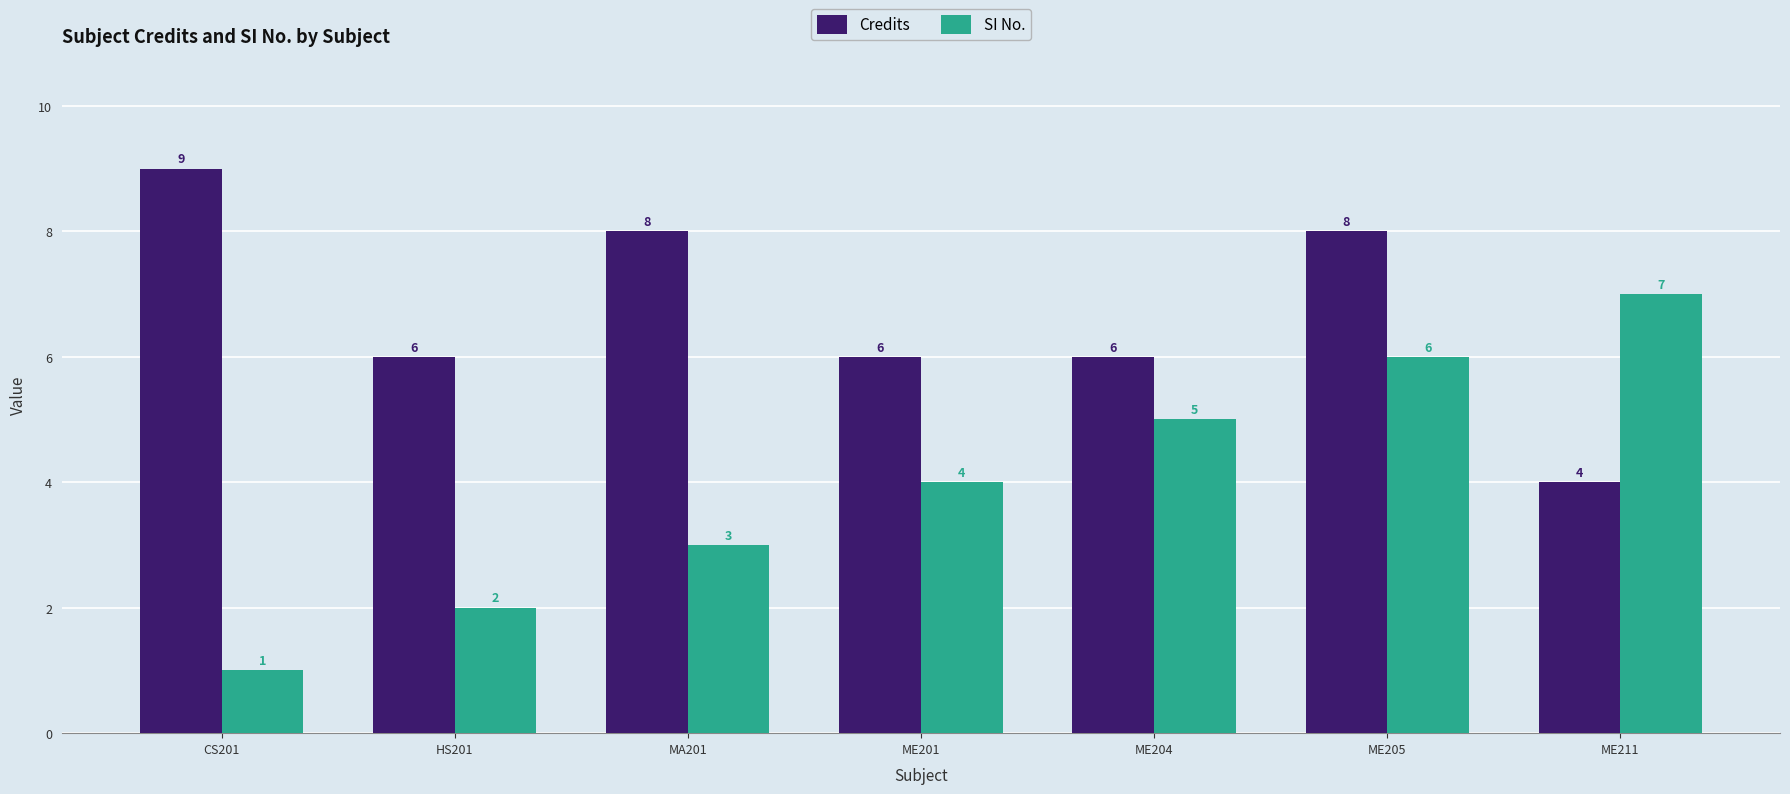

At how many categories does at least one series exceed 5?

7